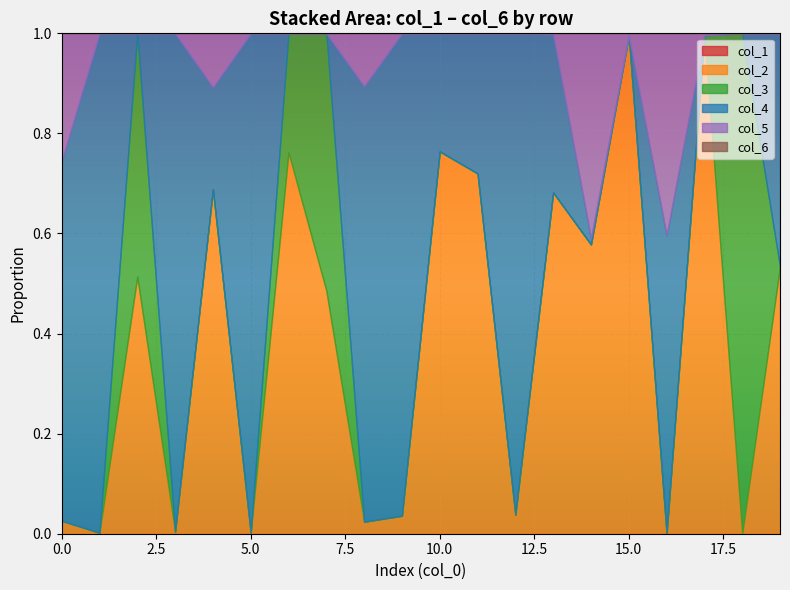

True or false: col_4 has more than 2 interior local peaks.

True